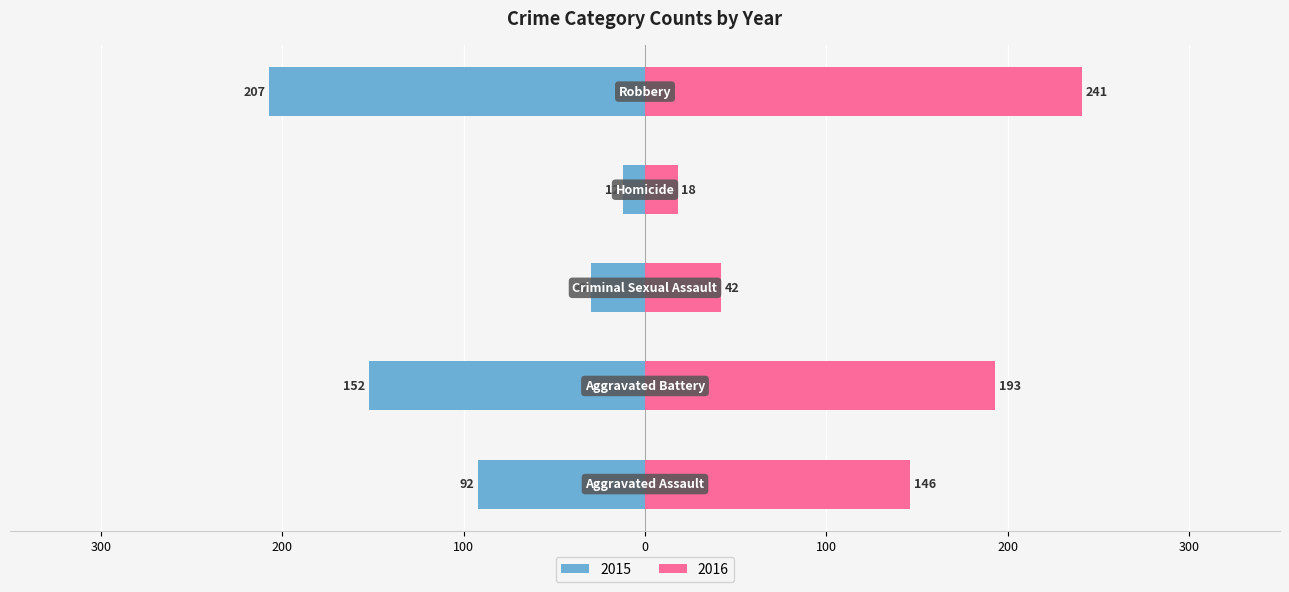

What is the difference between the 2015 values at Criminal Sexual Assault and Robbery?

177